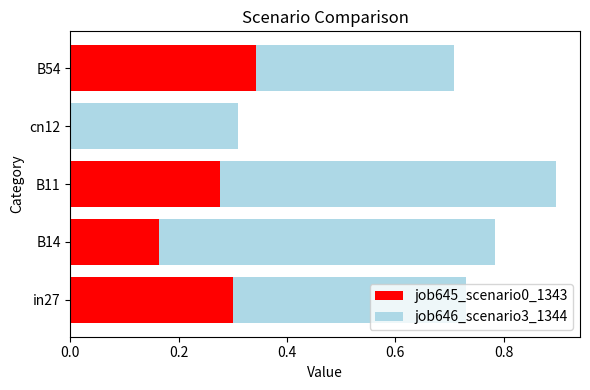

The value of job645_scenario0_1343 at B54 is 0.5. True or false?

False